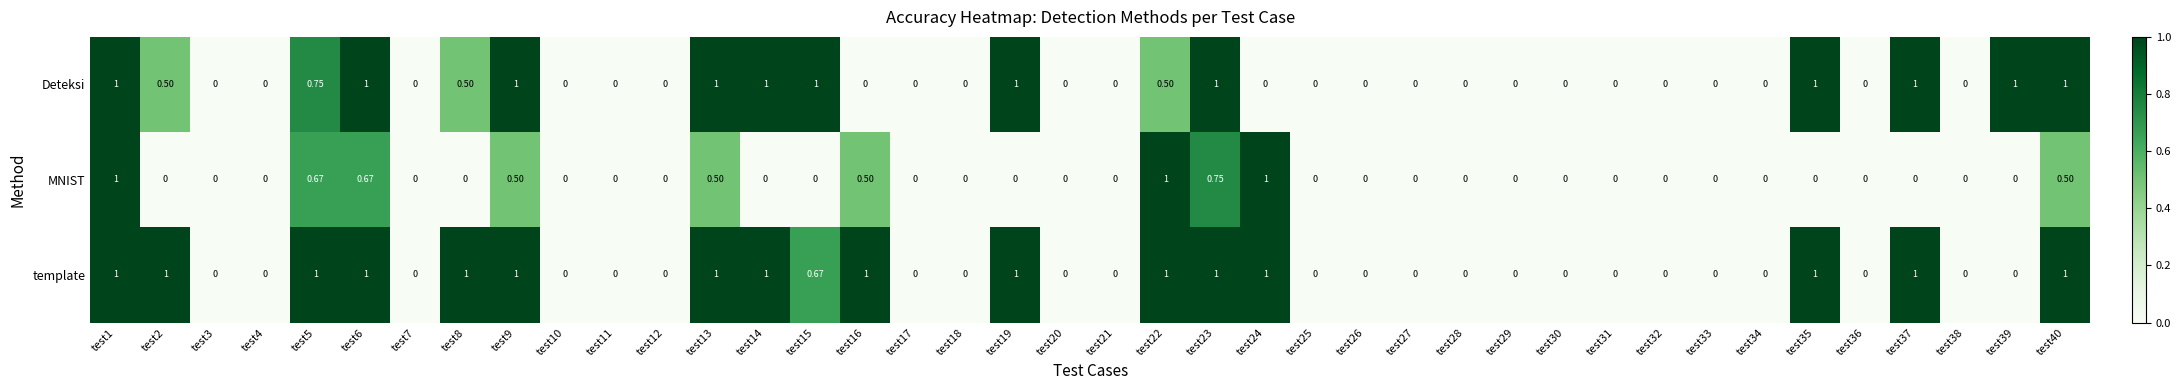

Rank the series by their average value, from highest to lowest.

template, Deteksi, MNIST